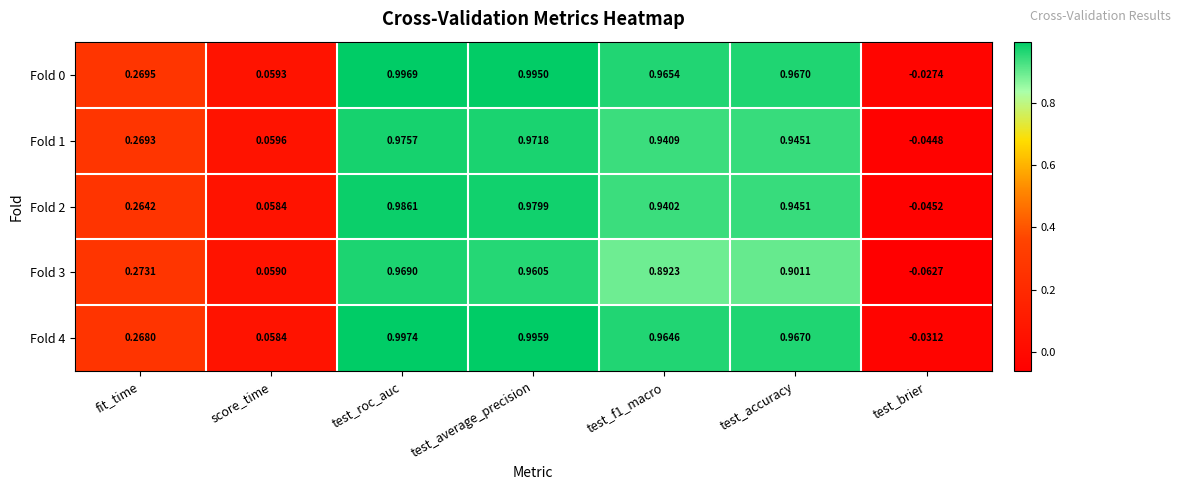

At which category does the chart reach its minimum across all series?

test_brier